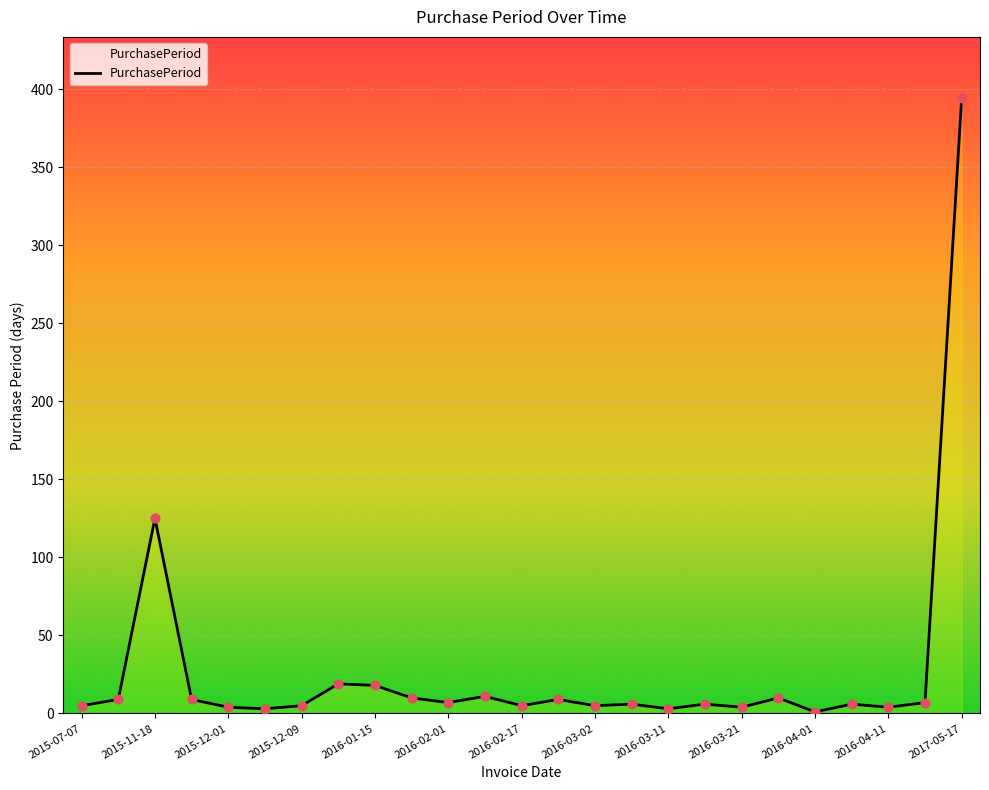

What is the difference between the maximum and minimum values?

393